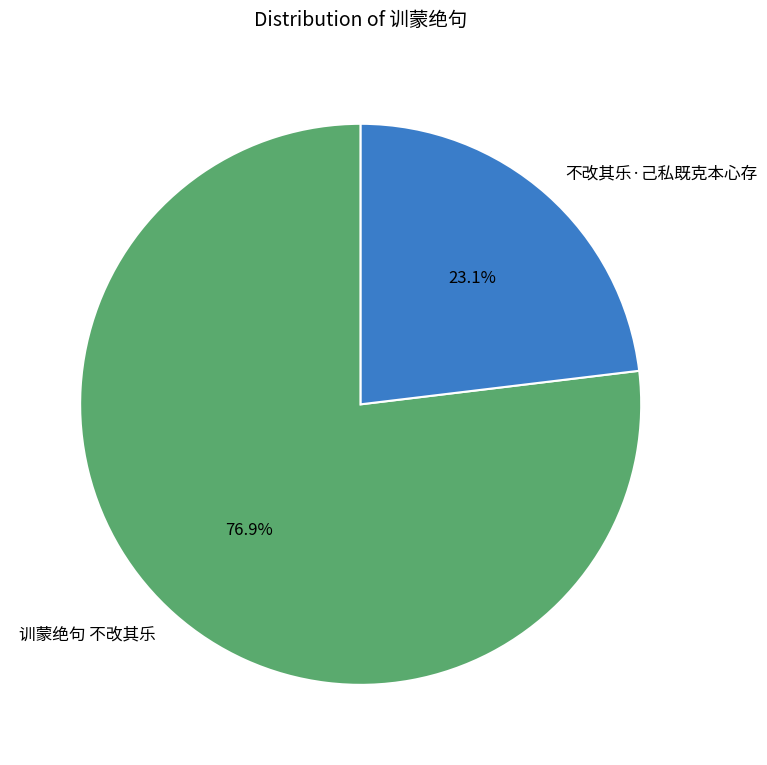

What is the majority slice?

训蒙绝句 不改其乐